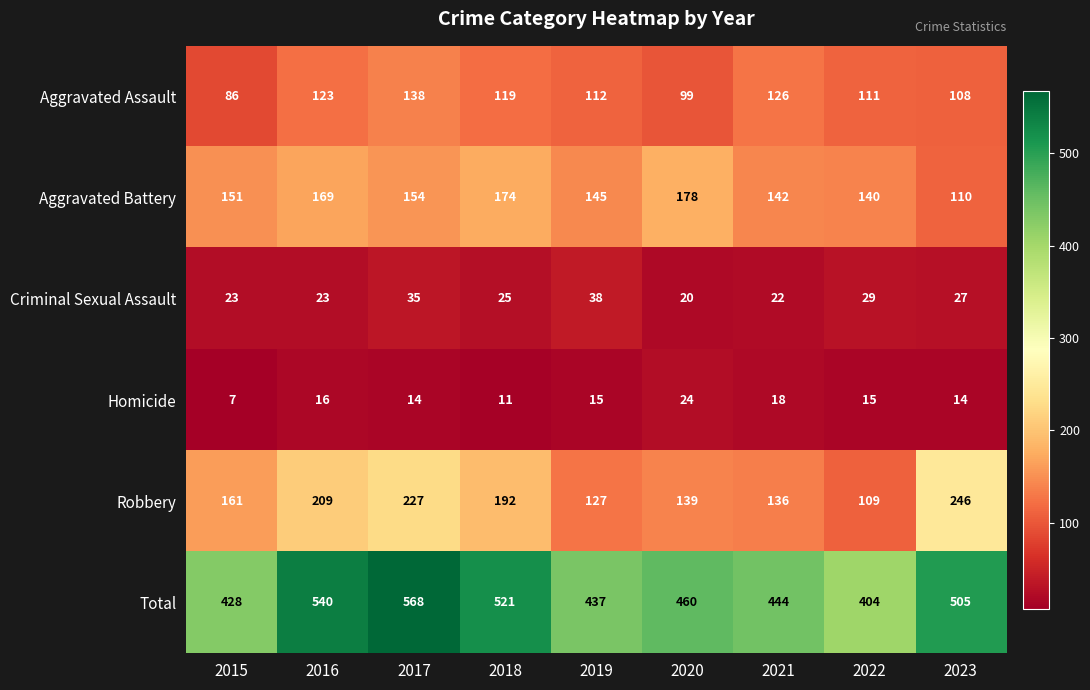

Which series has the widest spread of values?

Total